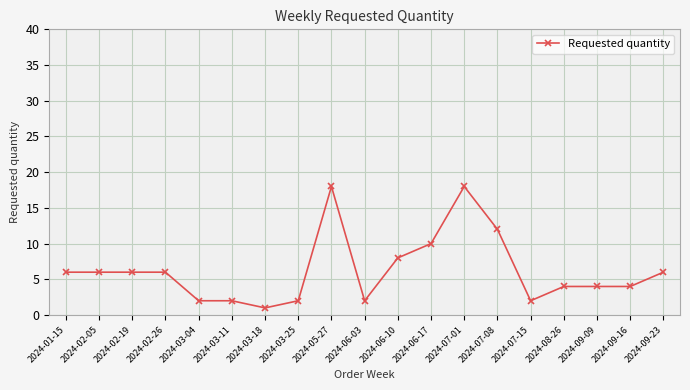

What is the value of the 12th point from the left?

10